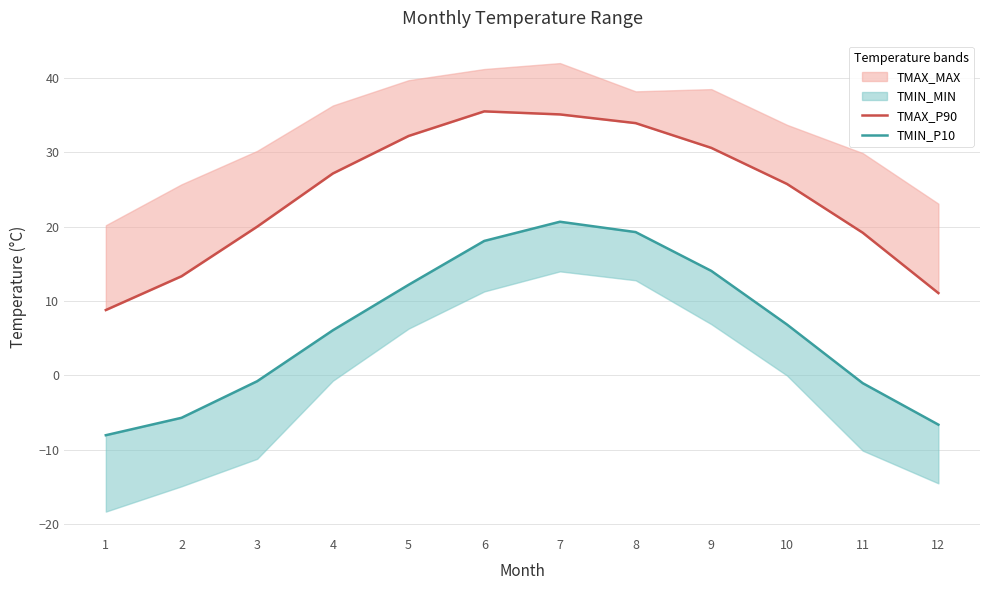

What is the highest value of the TMIN_P10 series?

20.7